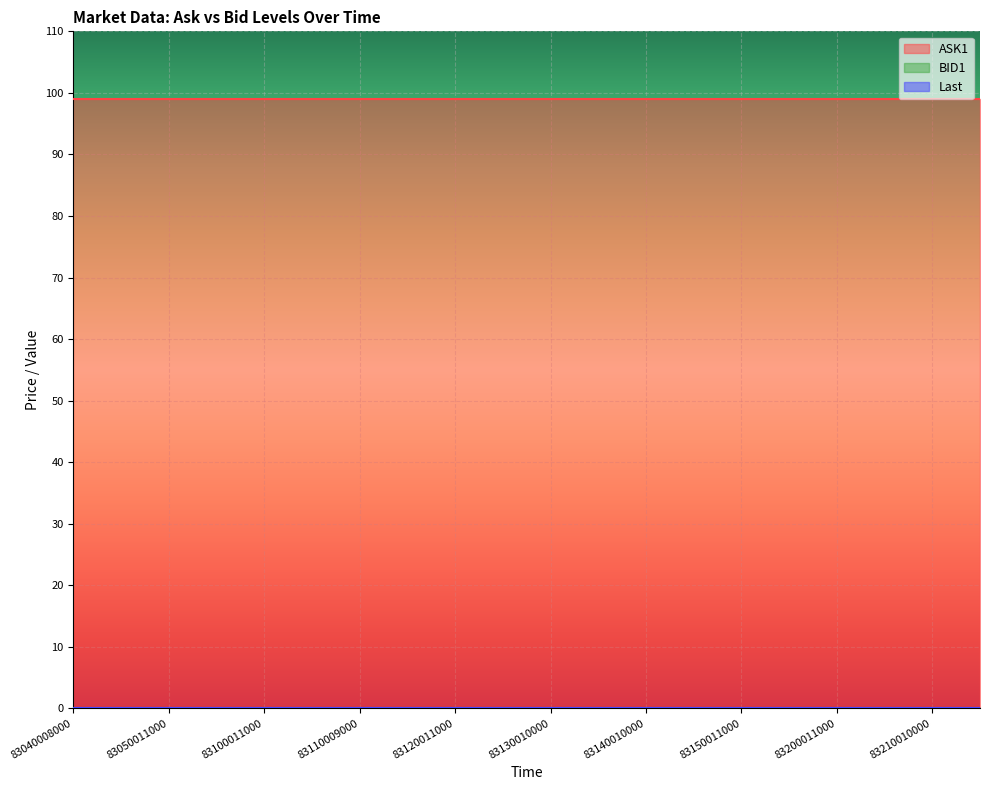

True or false: ASK1 has a value of 99 at 83150011000.

True